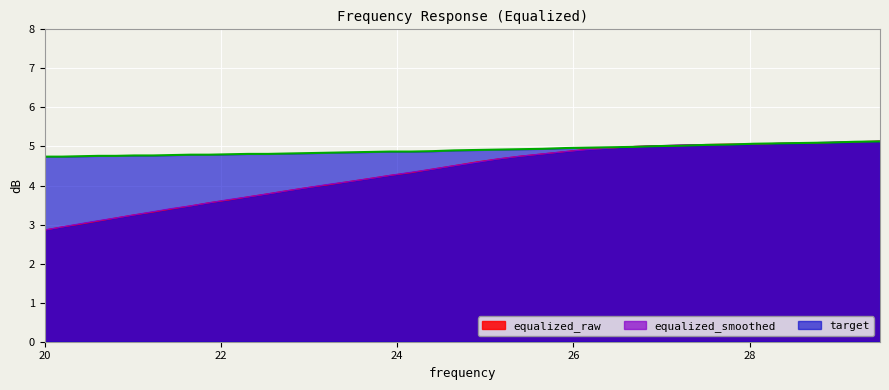

Which series has the widest spread of values?

equalized_raw